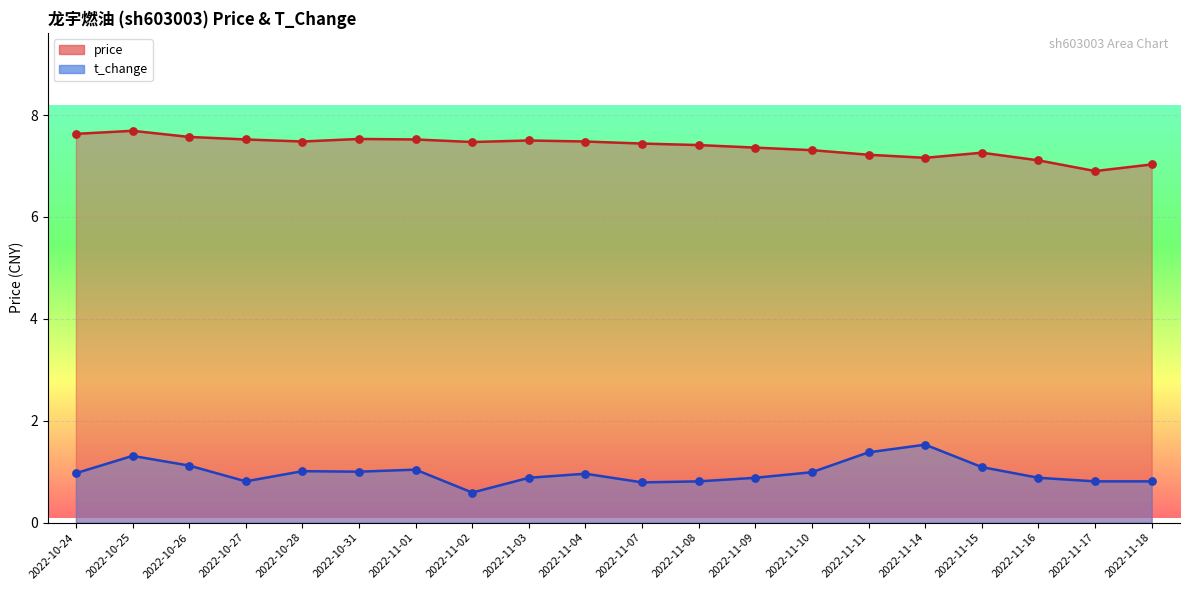

Which series has the largest total across all categories?

price